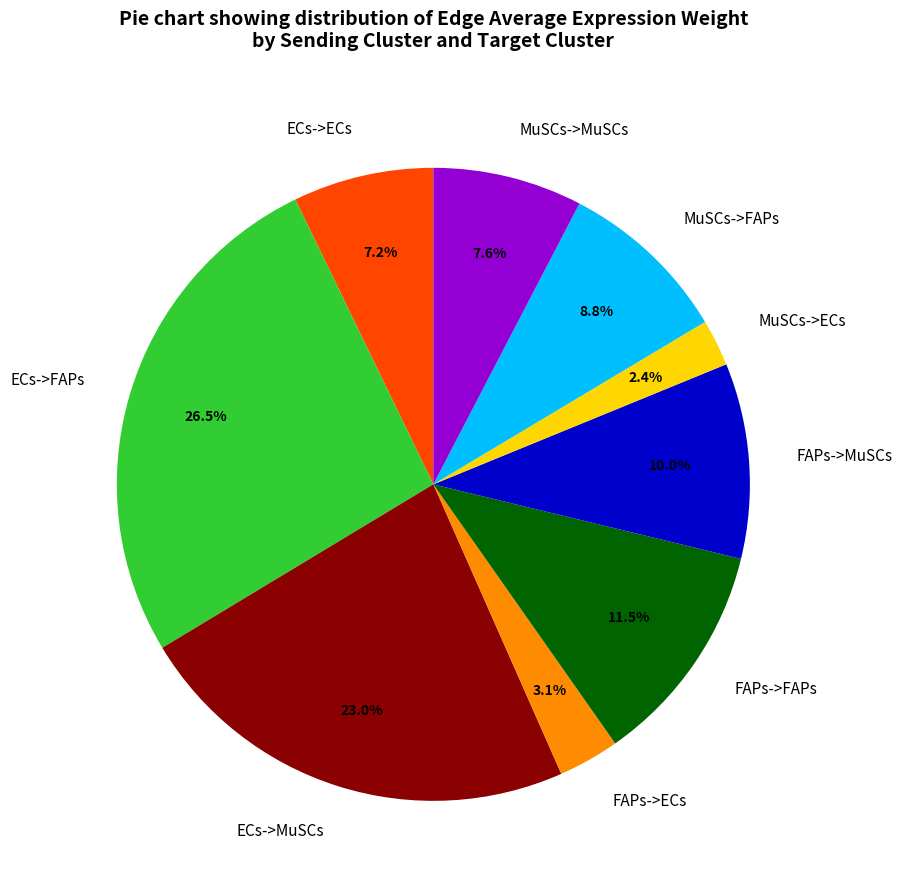

The FAPs->MuSCs slice represents 15% of the pie. True or false?

False